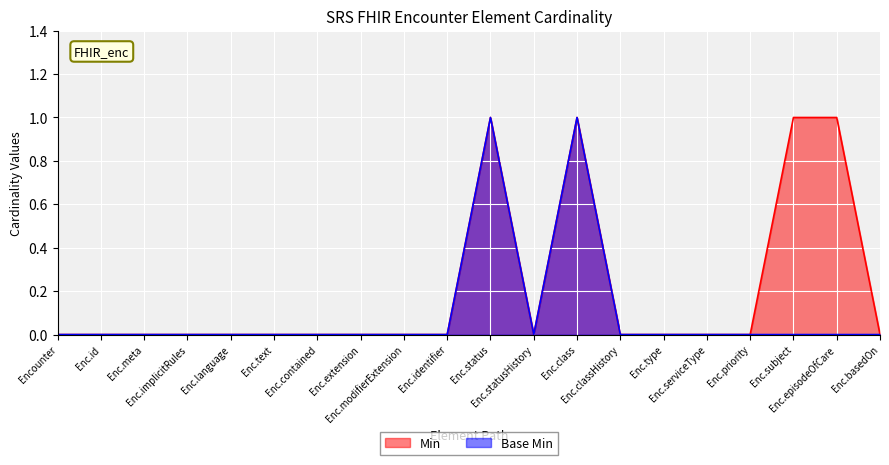

Rank the series by their average value, from lowest to highest.

Base Min, Min